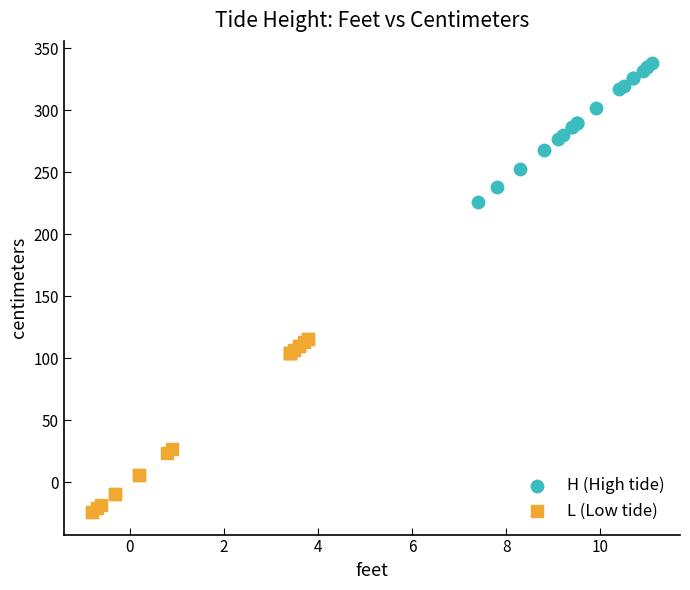

Which series contains the lowest Y value?

L (Low tide)